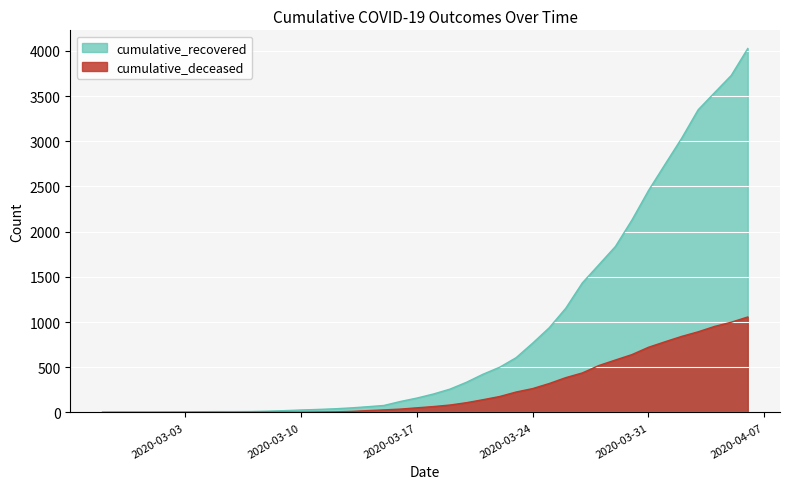

Reading left to right, transcribe all the data shown in this chart.

cumulative_recovered: 3	4	4	4	5	6	8	9	9	10	14	20	27	33	40	50	63	77	121	159	204	258	334	423	500	606	767	937	1153	1433	1634	1836	2129	2455	2745	3032	3348	3539	3728	4026
cumulative_deceased: 0	0	0	0	0	0	0	0	0	1	2	2	2	4	6	11	20	28	37	51	65	82	108	141	176	226	264	320	385	437	519	580	640	721	782	841	892	952	998	1056